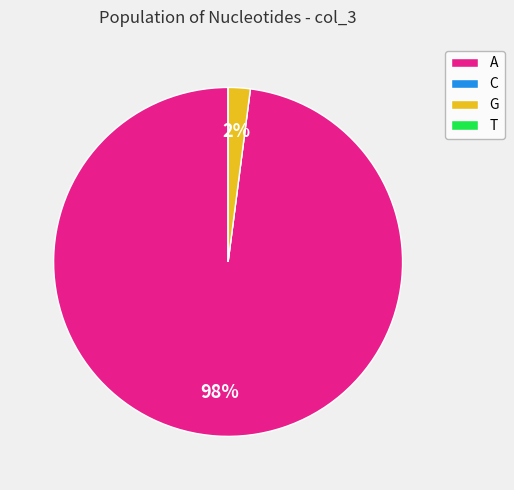

Is there any slice that represents more than half of the pie?

Yes